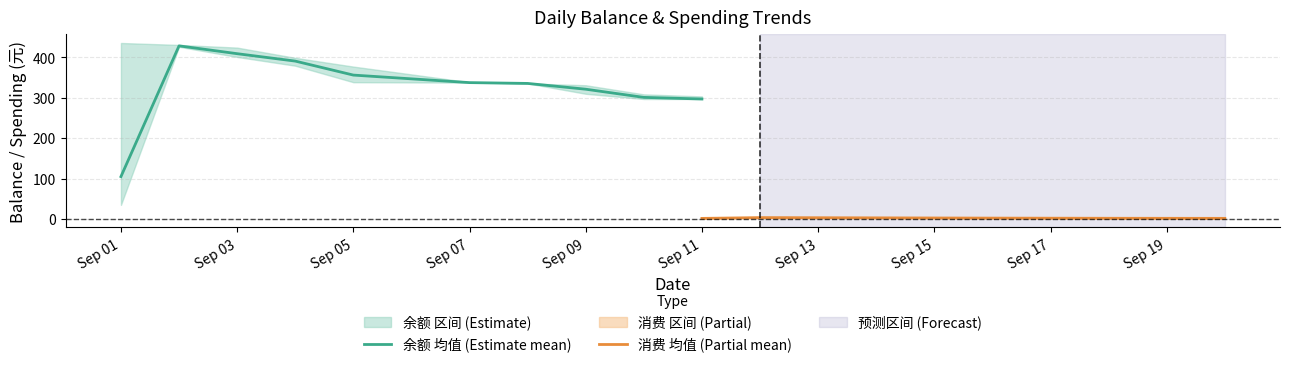

What is the maximum value for 余额 均值 (Estimate mean)?

427.8